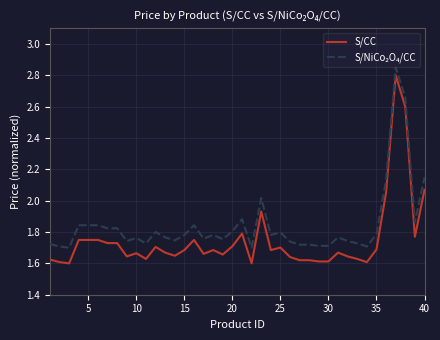

Which series has the largest range (max minus min)?

S/CC